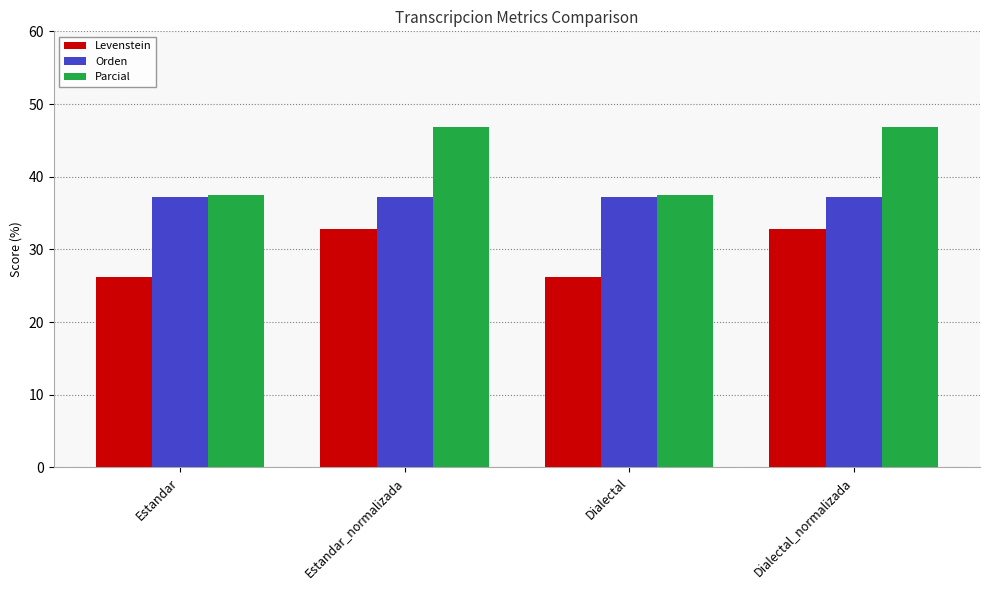

List the series in order of their peak value, lowest first.

Levenstein, Orden, Parcial